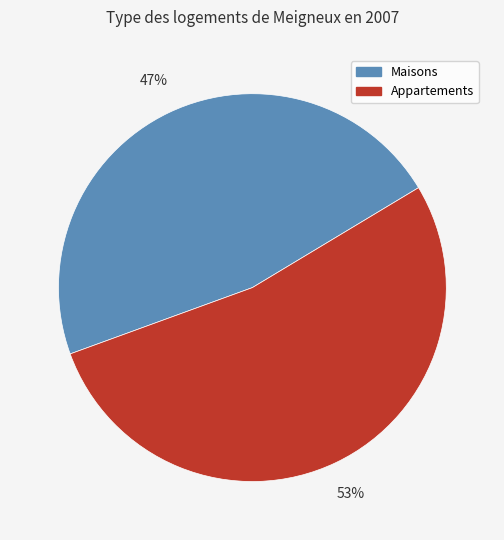

Is it true that Appartements is 53% of the pie?

True